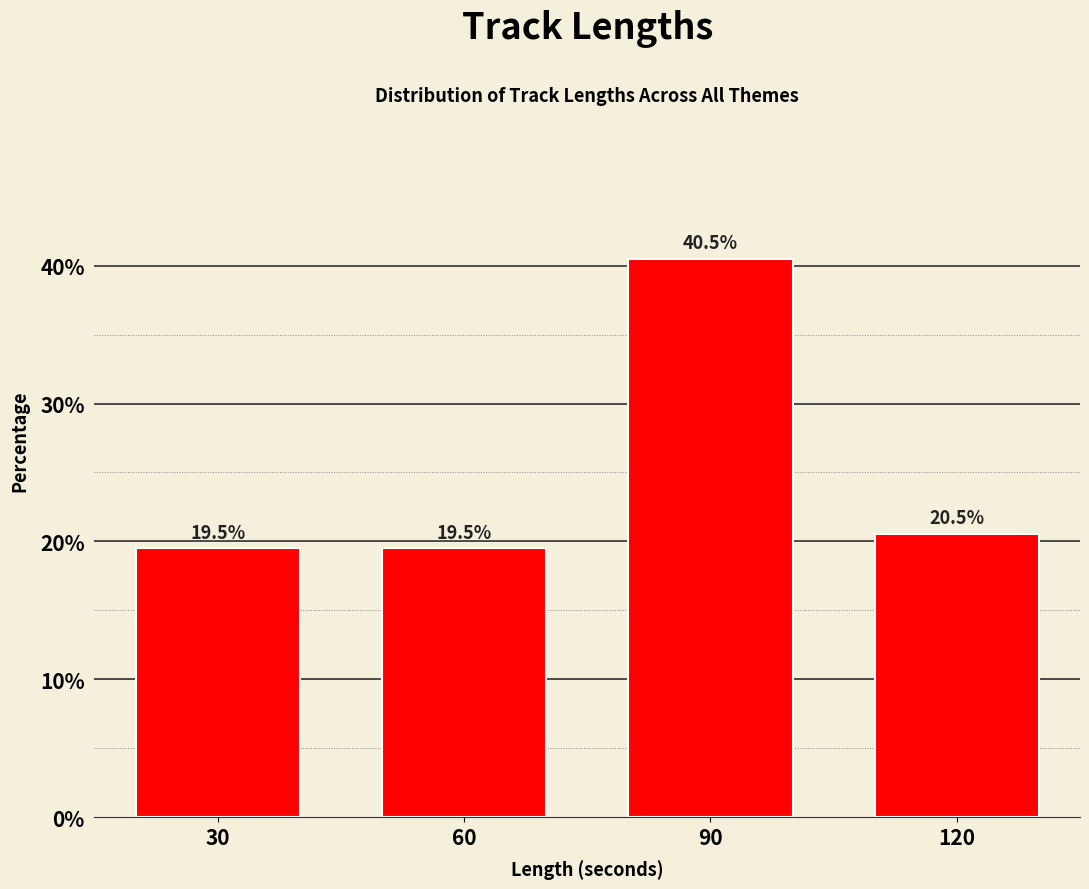

Reading left to right, what are all the values shown in this chart?

19.5	19.5	40.5	20.5